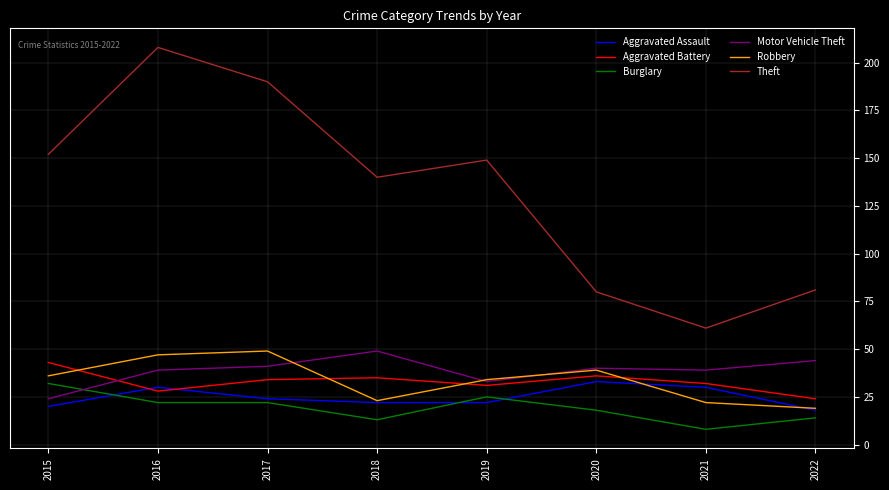

Read the Theft value at 2016, to the nearest 5.

210